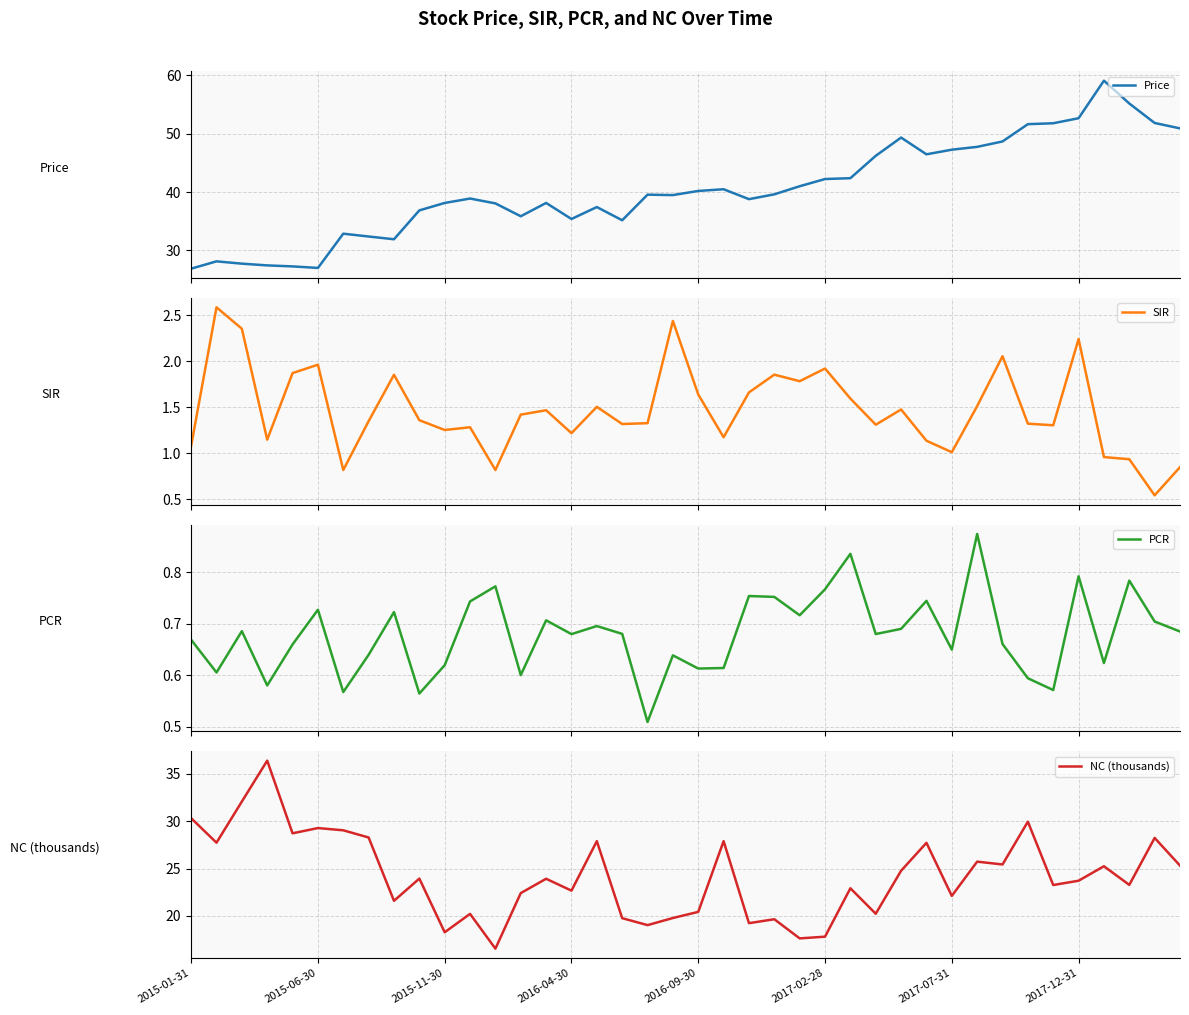

How many lines are shown in the chart?

4